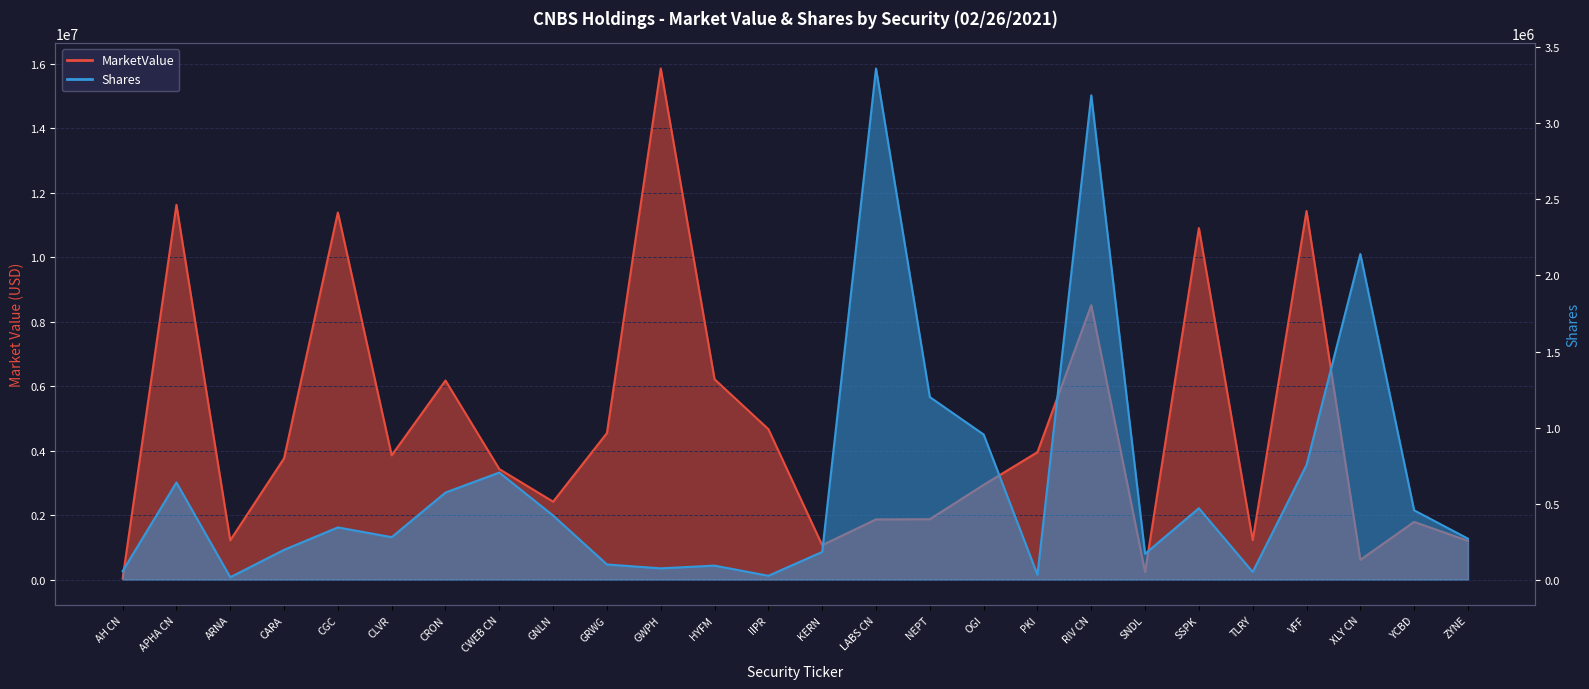

How many data points in Shares are less than 342991?

13